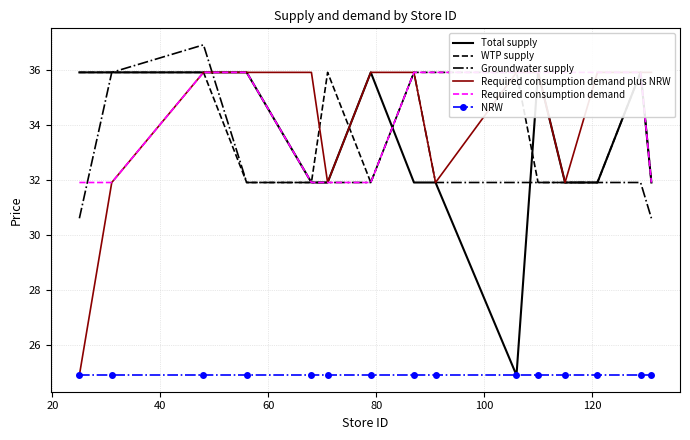

True or false: NRW and Groundwater supply cross at least once.

False